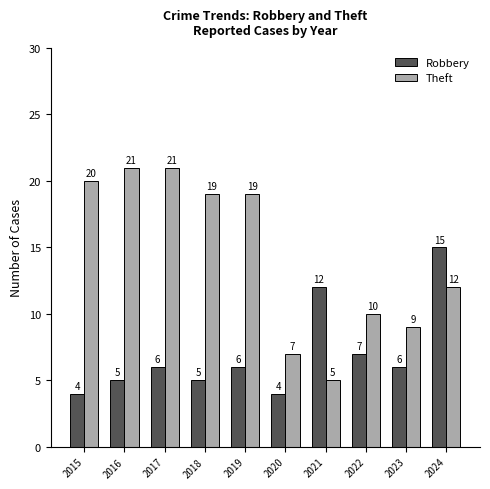

What is the spread (max minus min) of values at 2024?

3